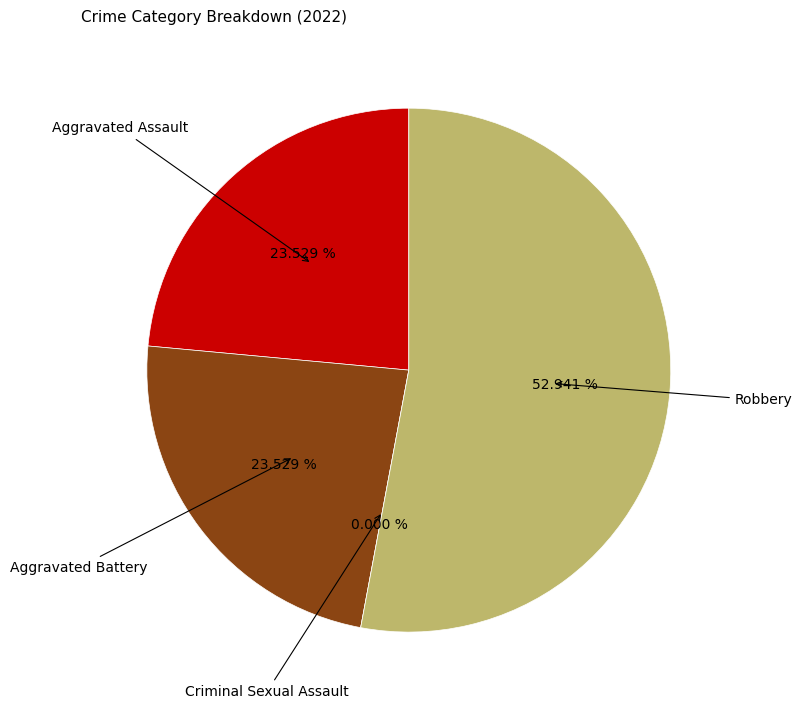

Is there any slice that represents more than half of the pie?

Yes